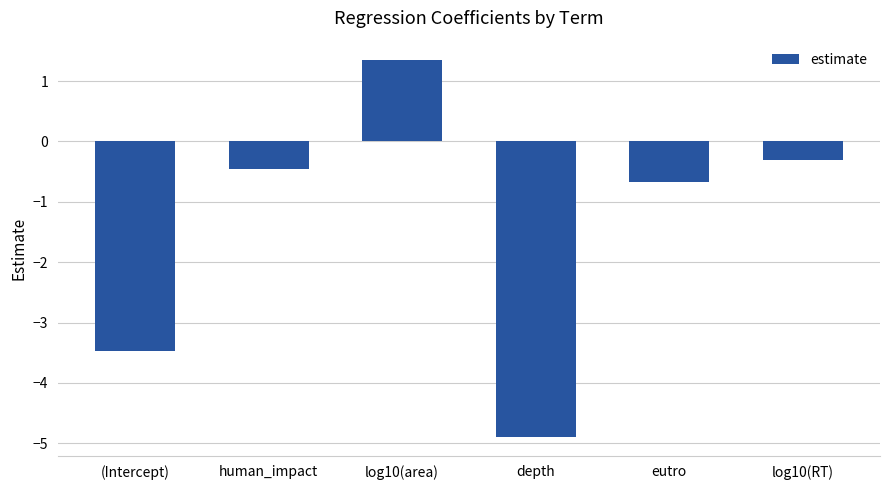

Does the chart contain stacked bars?

No